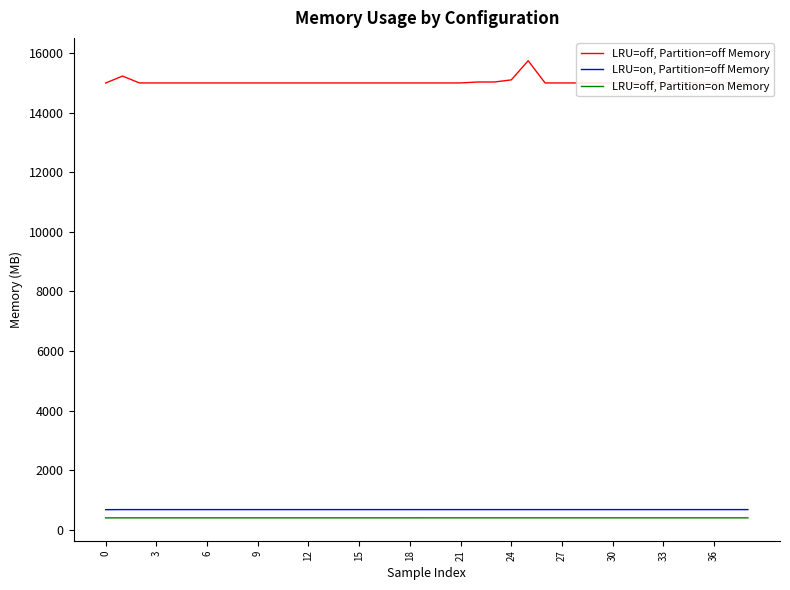

How many values in the LRU=off, Partition=on Memory series are below 401?

19